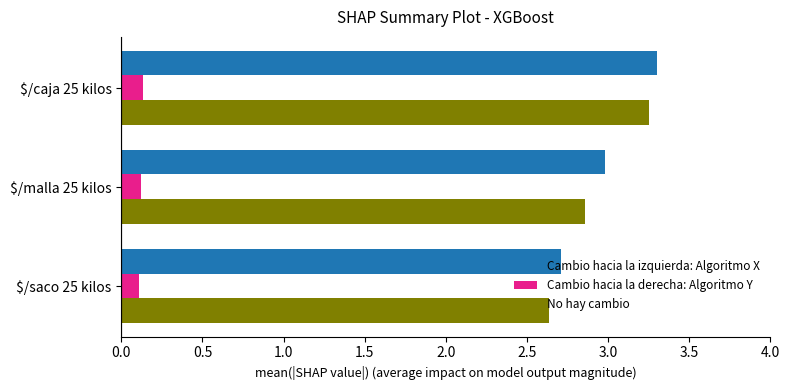

What is the sum of all No hay cambio values?

8.7